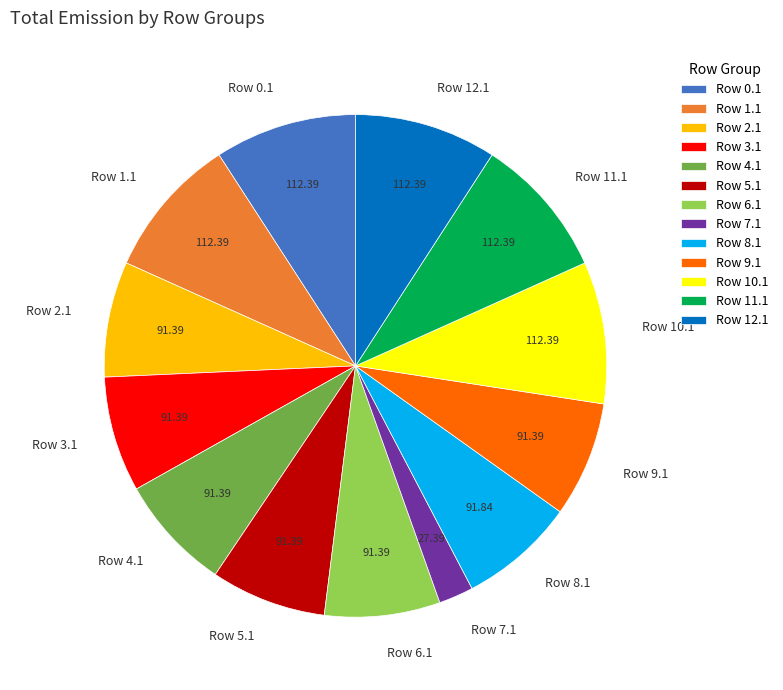

Does any single category account for the majority?

No